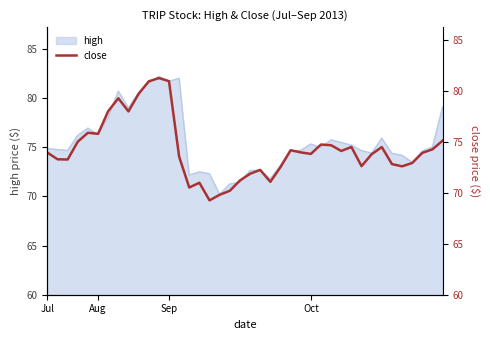

What is the minimum value for high?

70.2